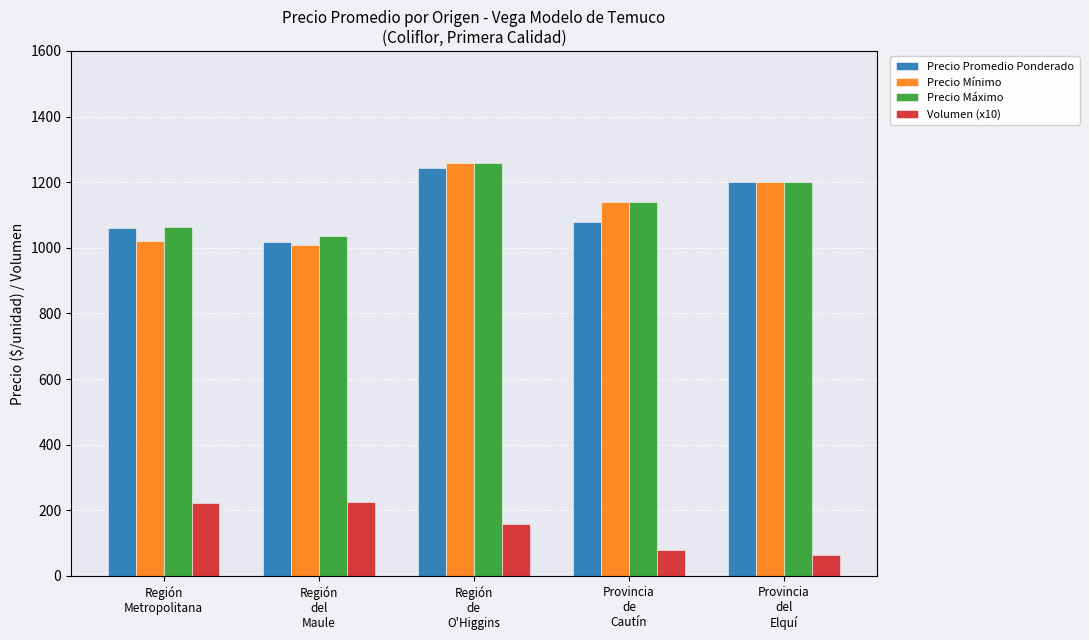

Which label corresponds to the smallest value in the chart?

Provincia
del
Elquí